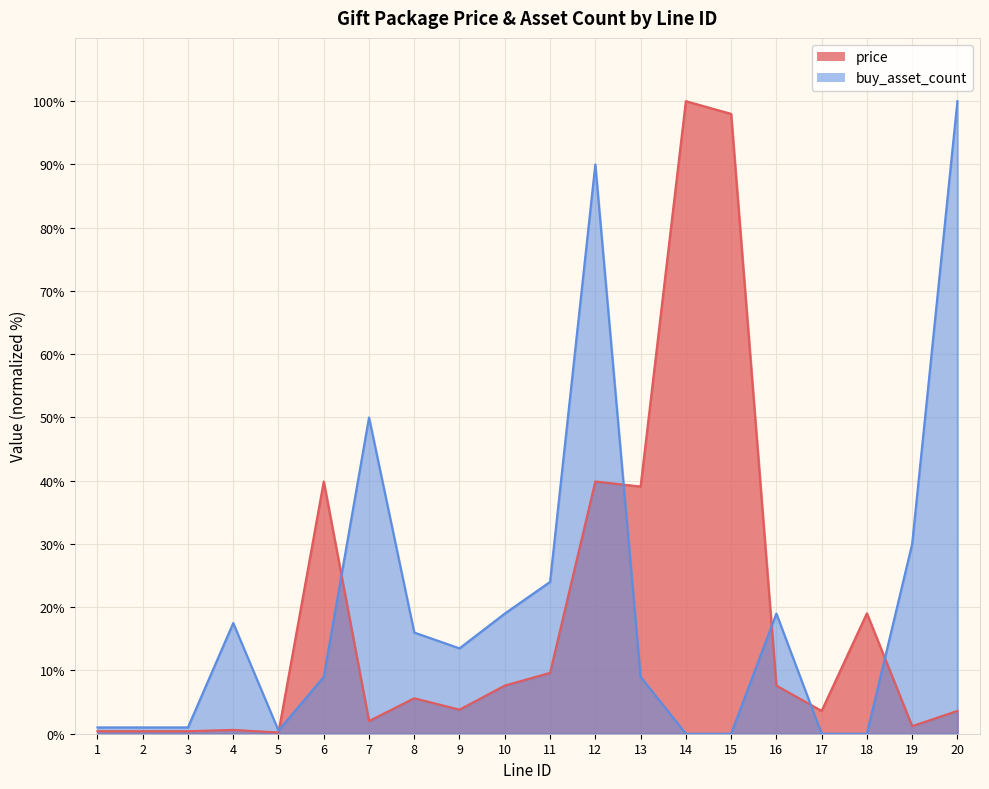

Reading left to right, what are all the values shown in this chart?

price: 0.4	0.4	0.4	0.6	0.2	39.9	2.0	5.6	3.8	7.6	9.6	39.9	39.1	100.0	98.0	7.6	3.6	19.0	1.2	3.6
buy_asset_count: 1.0	1.0	1.0	17.5	0.5	9.0	50.0	16.0	13.5	19.0	24.0	90.0	9.0	0.0	0.0	19.0	0.0	0.0	30.0	100.0